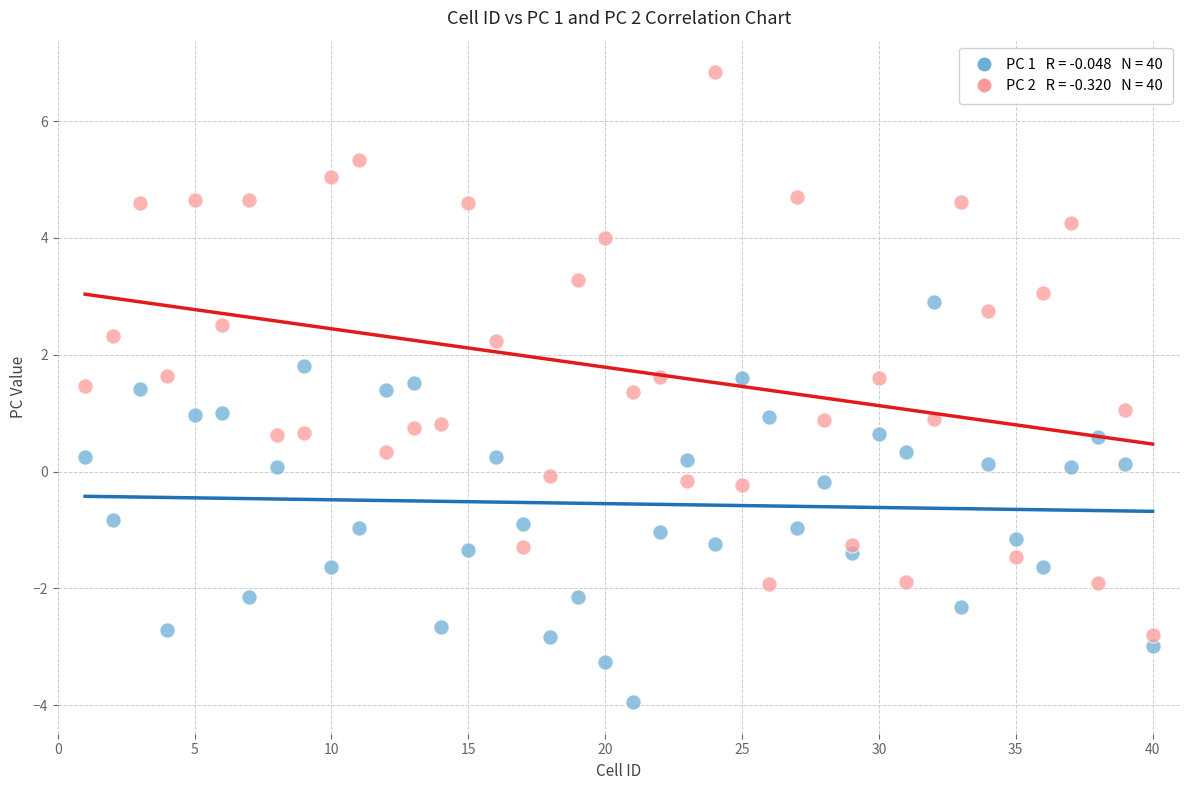

Across all data points, what is the range of X values (max minus min)?

39.0